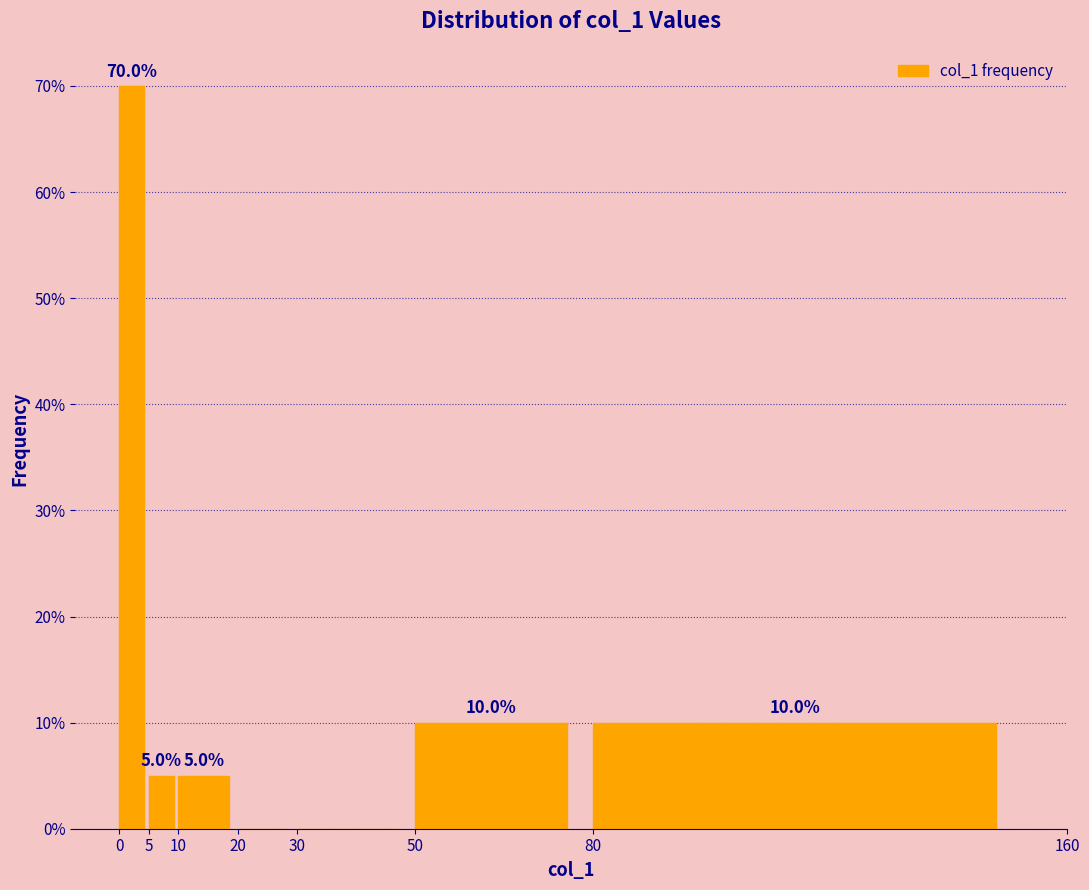

Which range on the x-axis has the tallest bar?

0 to 5